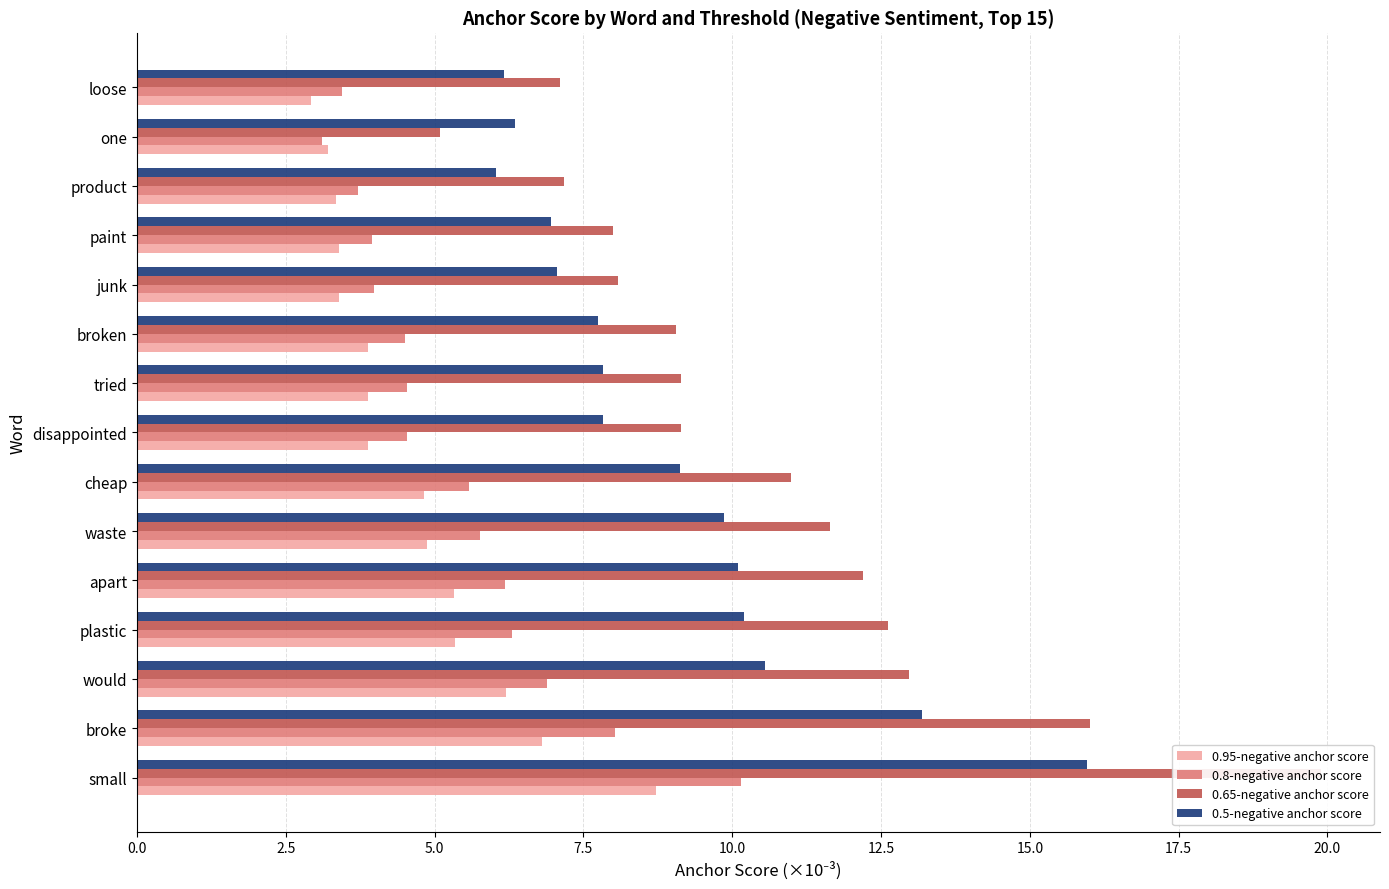

List the series in order of their peak value, highest first.

0.65-negative anchor score, 0.5-negative anchor score, 0.8-negative anchor score, 0.95-negative anchor score